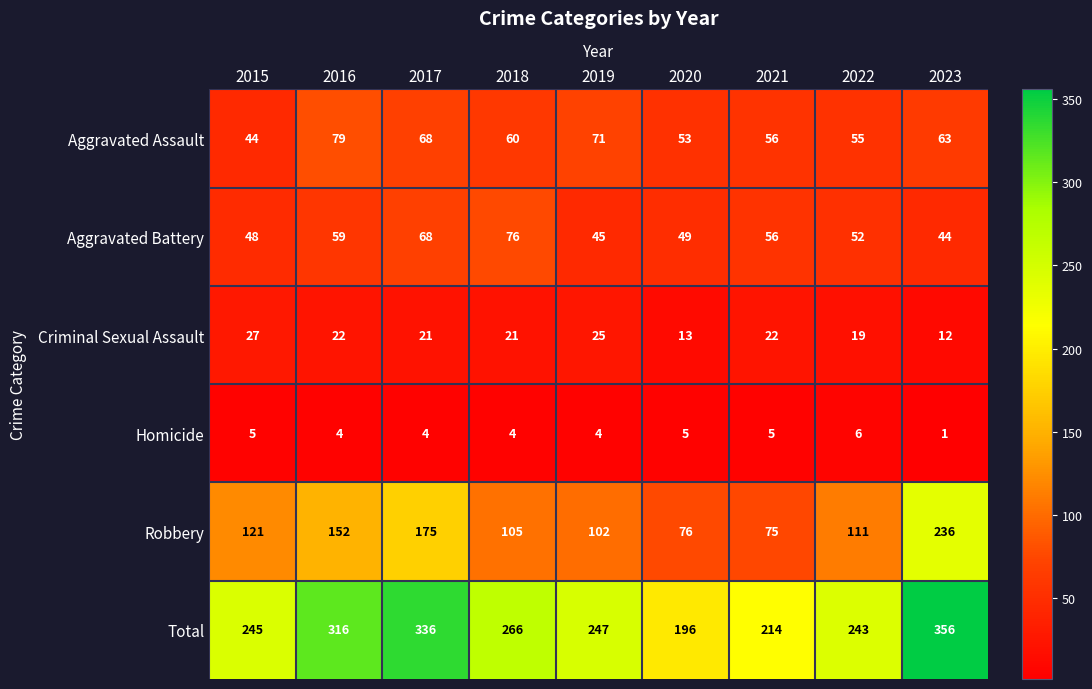

Rank the categories by Aggravated Assault value from highest to lowest.

2016, 2019, 2017, 2023, 2018, 2021, 2022, 2020, 2015